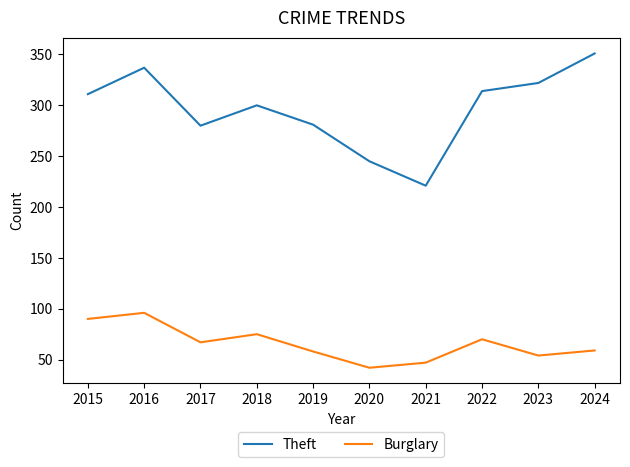

What is the difference between the second highest and second lowest values in the Burglary series?

43